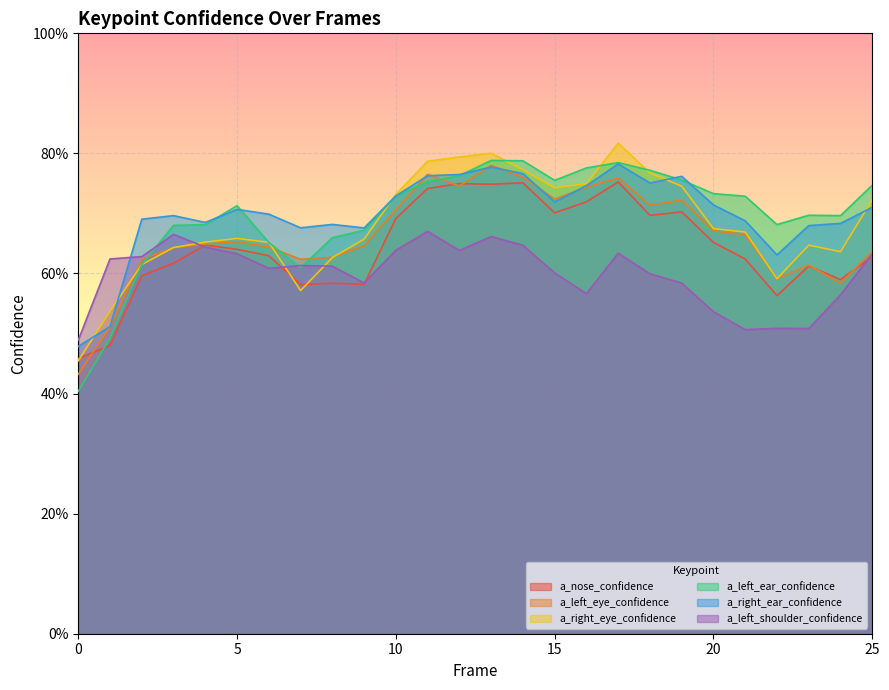

Reading left to right, transcribe all the data shown in this chart.

a_nose_confidence: 0.5	0.5	0.6	0.6	0.6	0.6	0.6	0.6	0.6	0.6	0.7	0.7	0.7	0.7	0.8	0.7	0.7	0.8	0.7	0.7	0.7	0.6	0.6	0.6	0.6	0.6
a_left_eye_confidence: 0.4	0.5	0.6	0.6	0.6	0.7	0.6	0.6	0.6	0.6	0.7	0.8	0.7	0.8	0.8	0.7	0.7	0.8	0.7	0.7	0.7	0.7	0.6	0.6	0.6	0.6
a_right_eye_confidence: 0.5	0.5	0.6	0.6	0.7	0.7	0.7	0.6	0.6	0.7	0.7	0.8	0.8	0.8	0.8	0.7	0.7	0.8	0.8	0.7	0.7	0.7	0.6	0.6	0.6	0.7
a_left_ear_confidence: 0.4	0.5	0.6	0.7	0.7	0.7	0.7	0.6	0.7	0.7	0.7	0.8	0.8	0.8	0.8	0.8	0.8	0.8	0.8	0.8	0.7	0.7	0.7	0.7	0.7	0.7
a_right_ear_confidence: 0.5	0.5	0.7	0.7	0.7	0.7	0.7	0.7	0.7	0.7	0.7	0.8	0.8	0.8	0.8	0.7	0.7	0.8	0.8	0.8	0.7	0.7	0.6	0.7	0.7	0.7
a_left_shoulder_confidence: 0.5	0.6	0.6	0.7	0.6	0.6	0.6	0.6	0.6	0.6	0.6	0.7	0.6	0.7	0.6	0.6	0.6	0.6	0.6	0.6	0.5	0.5	0.5	0.5	0.6	0.6